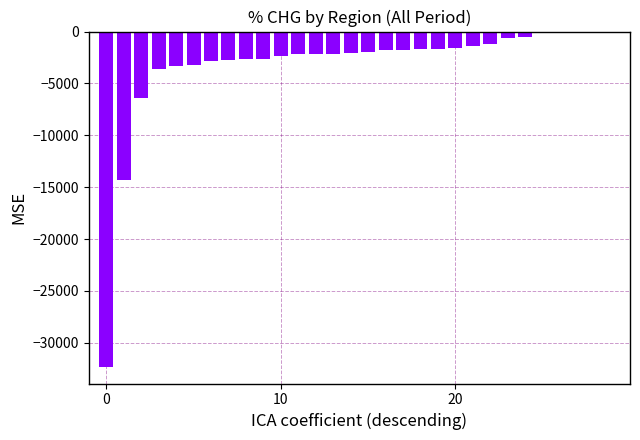

How many categories are shown in the chart?

30